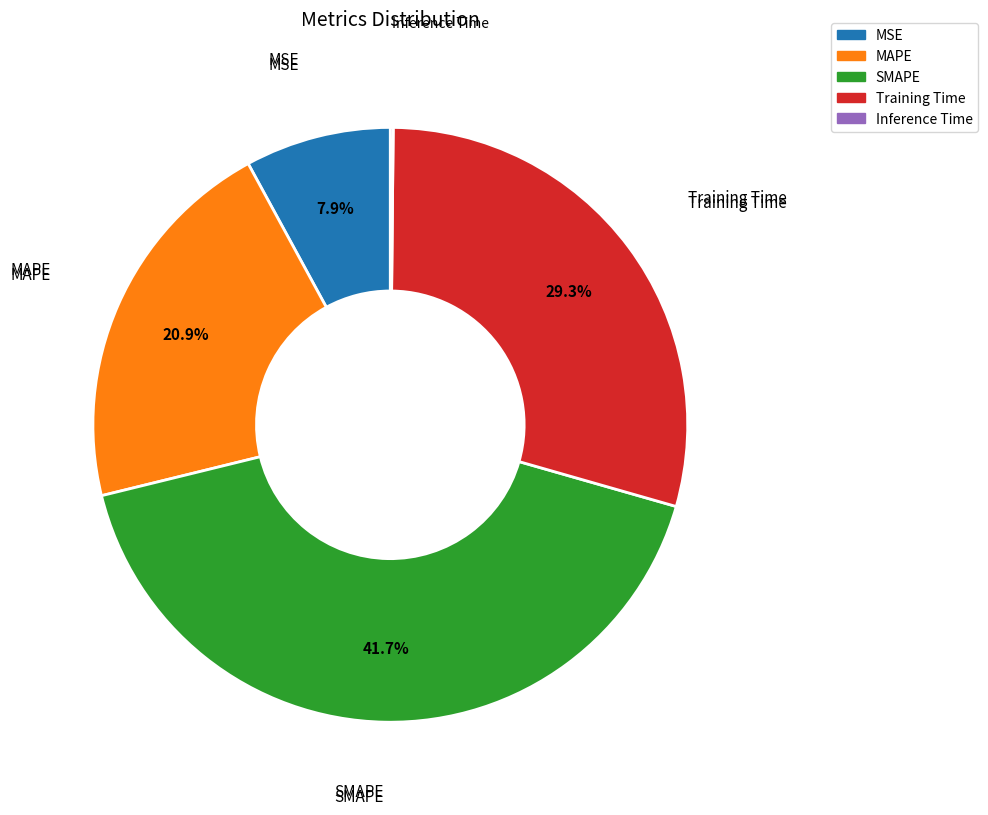

Does MAPE account for over 50% of the chart?

No